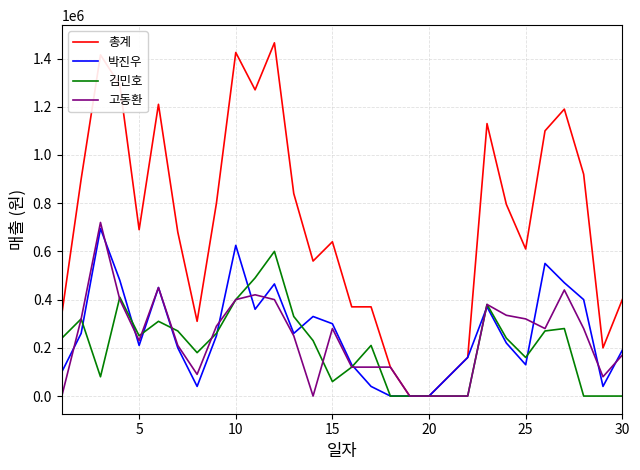

What is the average value of the 고동환 series?

236833